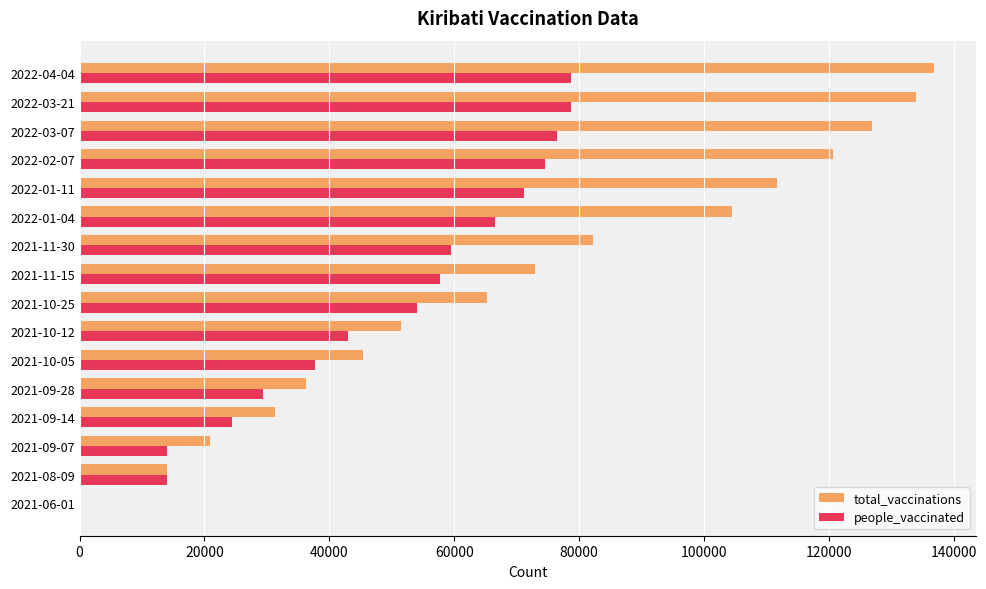

At which label is total_vaccinations closest to 68379?

2021-10-25